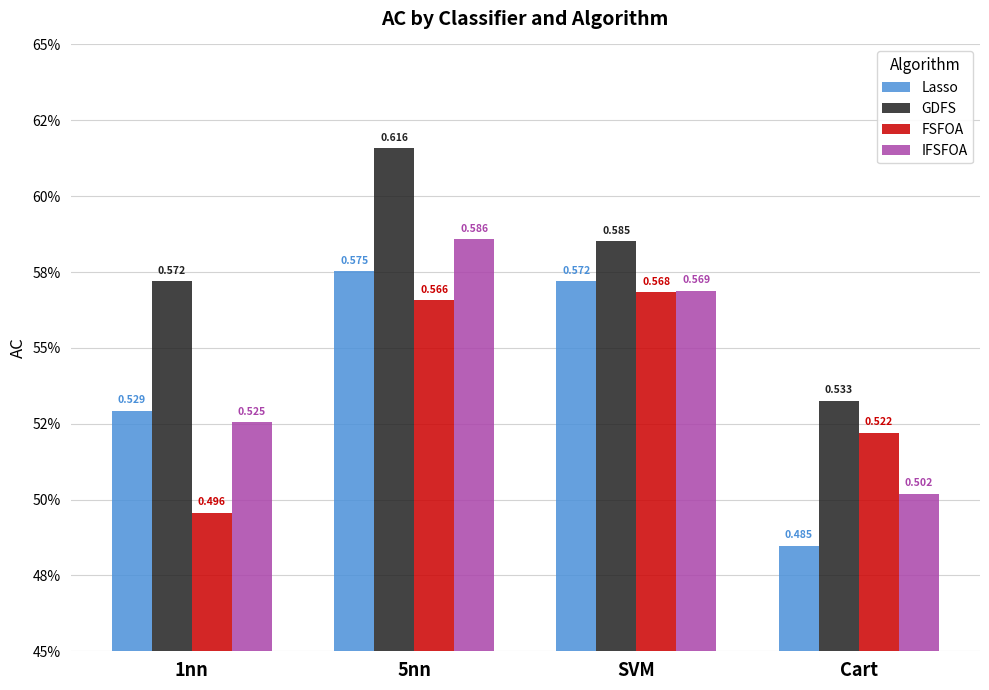

What is the label of the 1st bar from the left?

1nn